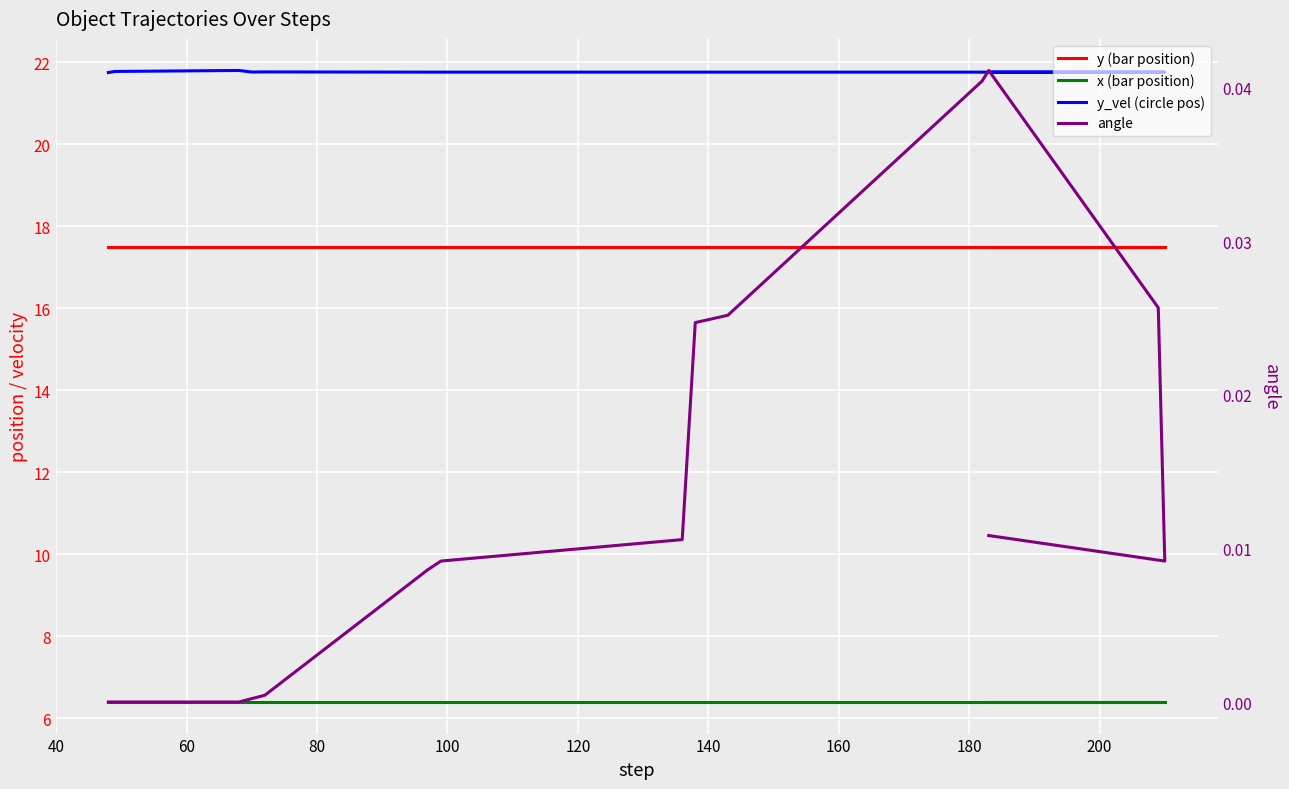

What is the total value across all series at 140?

45.7